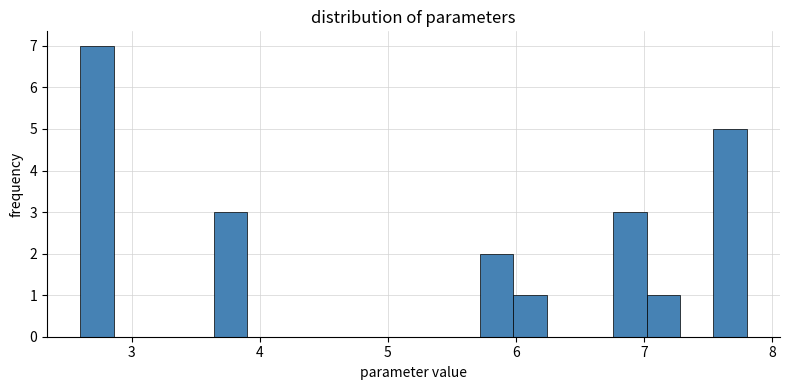

Read against the x-axis, roughly where is the centre of the tallest bar?

2.7